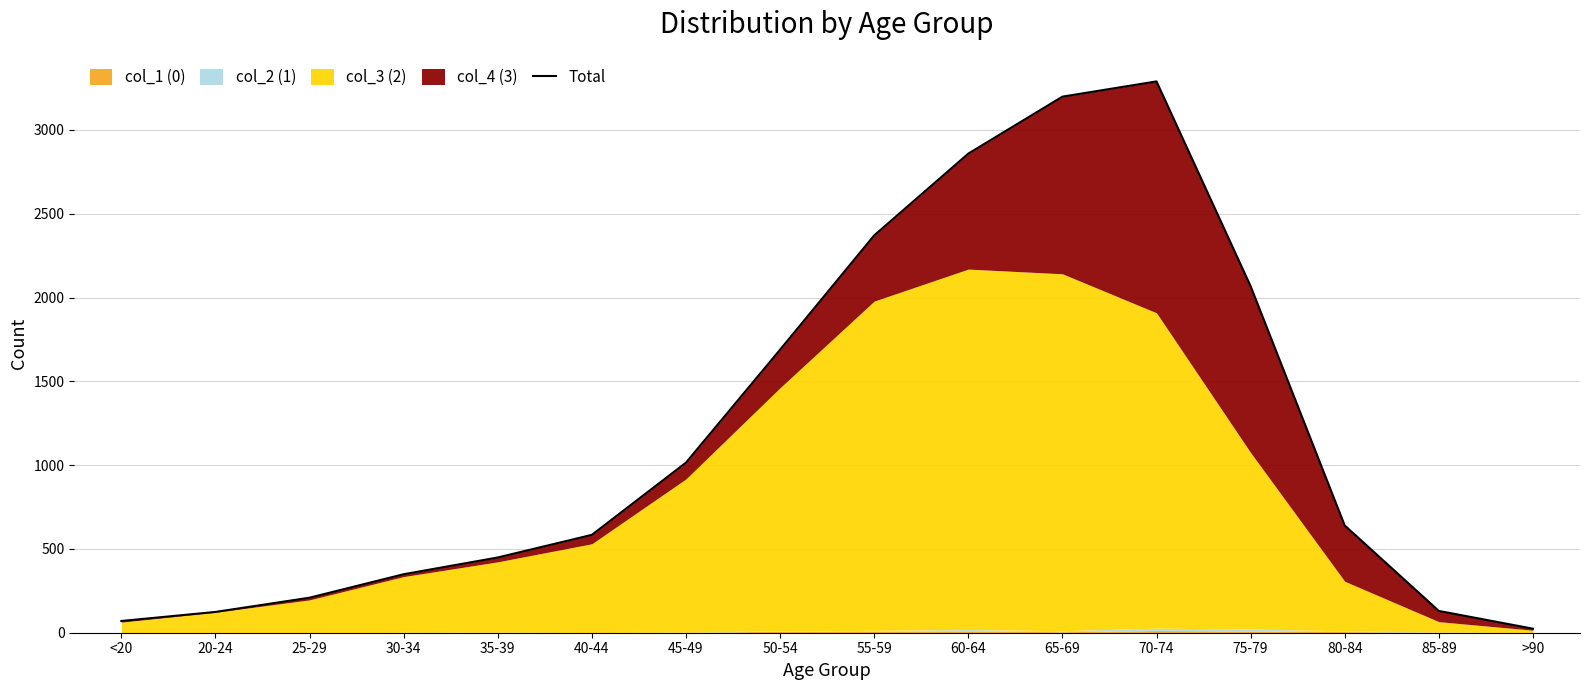

True or false: the data has more than 2 interior local peaks.

False